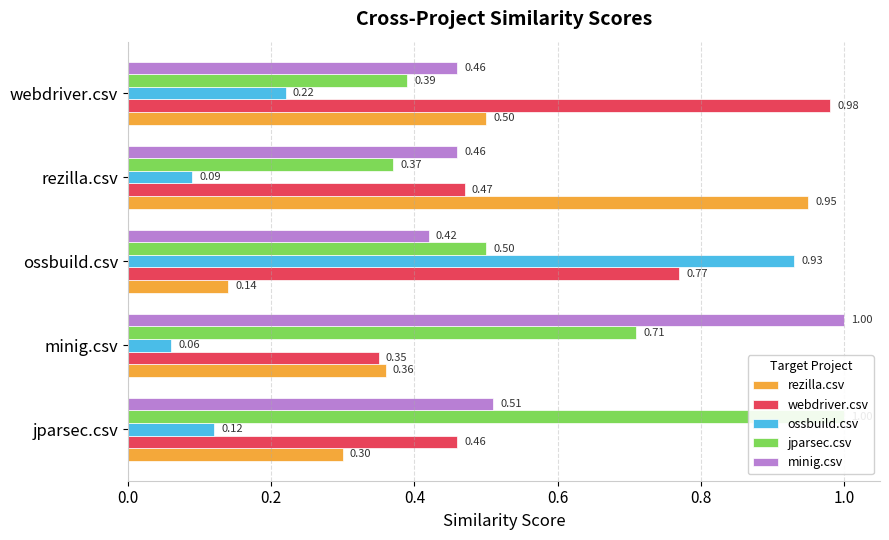

How many groups of bars are there?

5